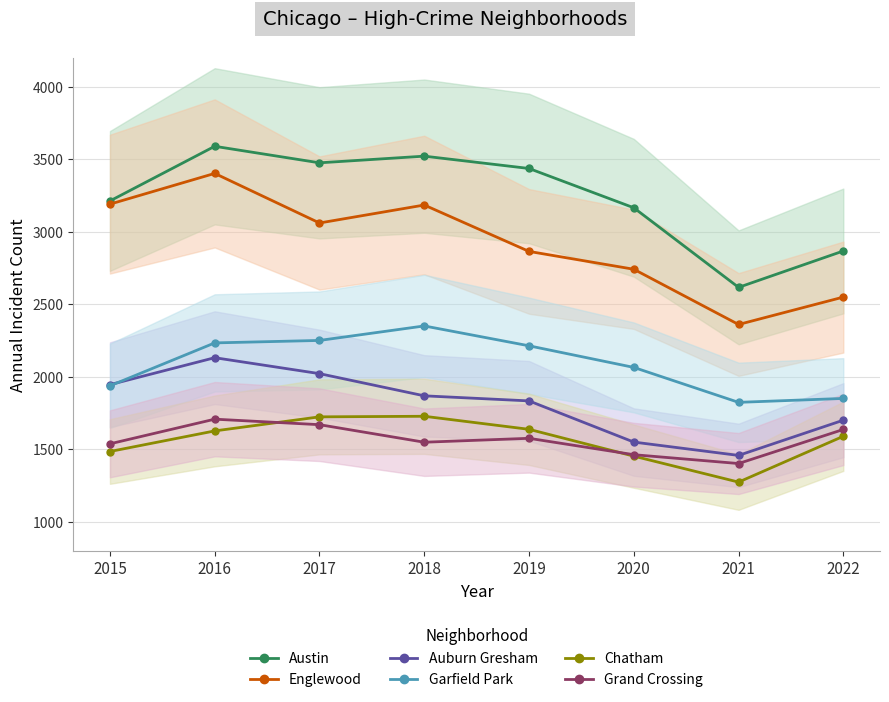

At how many categories does at least one series exceed 1294?

8